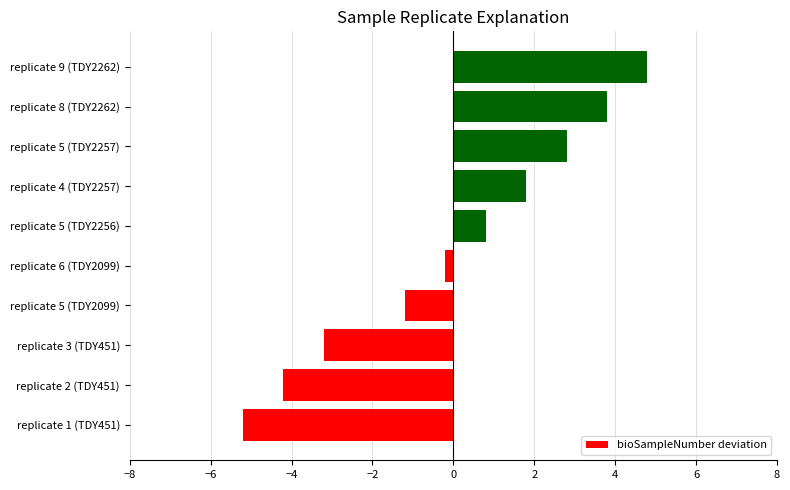

How many data points are less than 0?

5